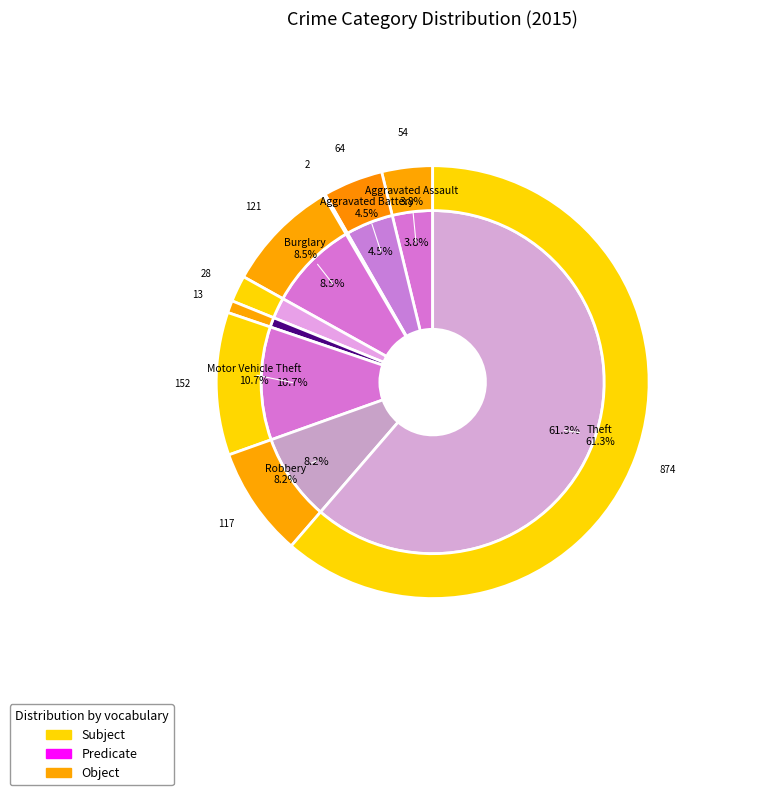

Which category has the biggest portion of the pie?

Theft